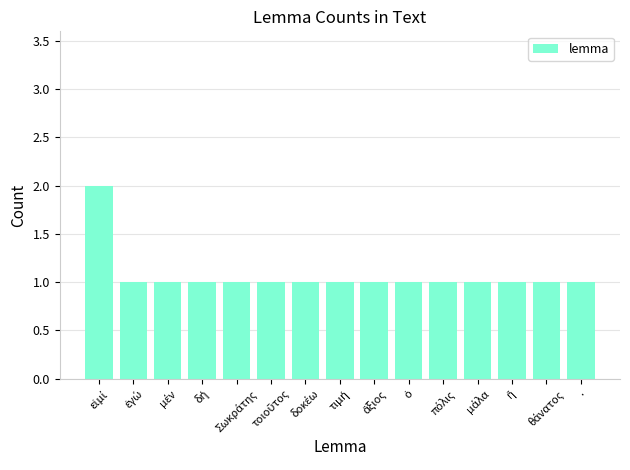

What is the sum of all values?

16